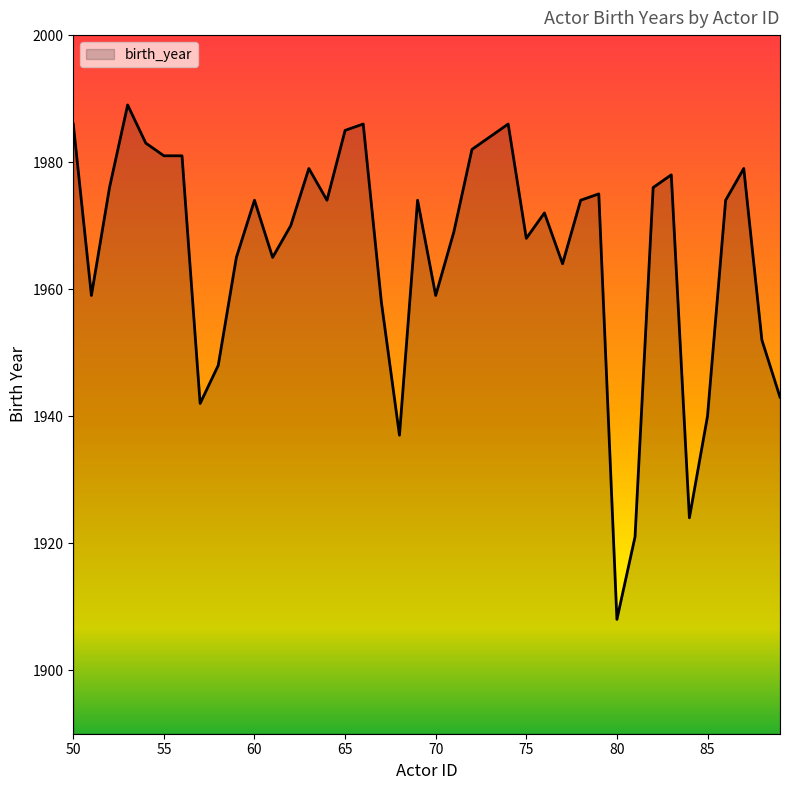

What is the sum of all values?

78640